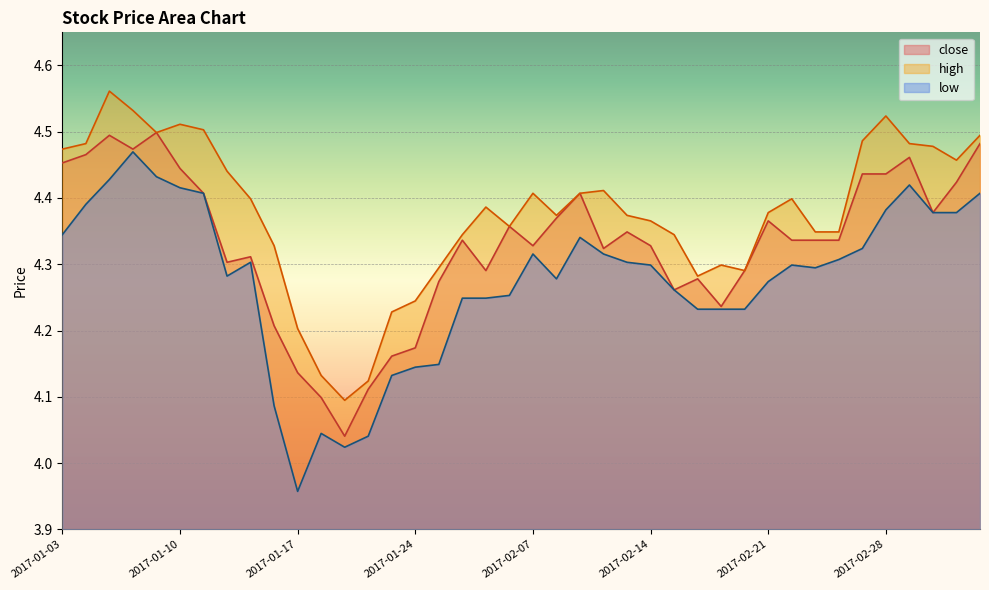

Which series has the largest total across all categories?

high